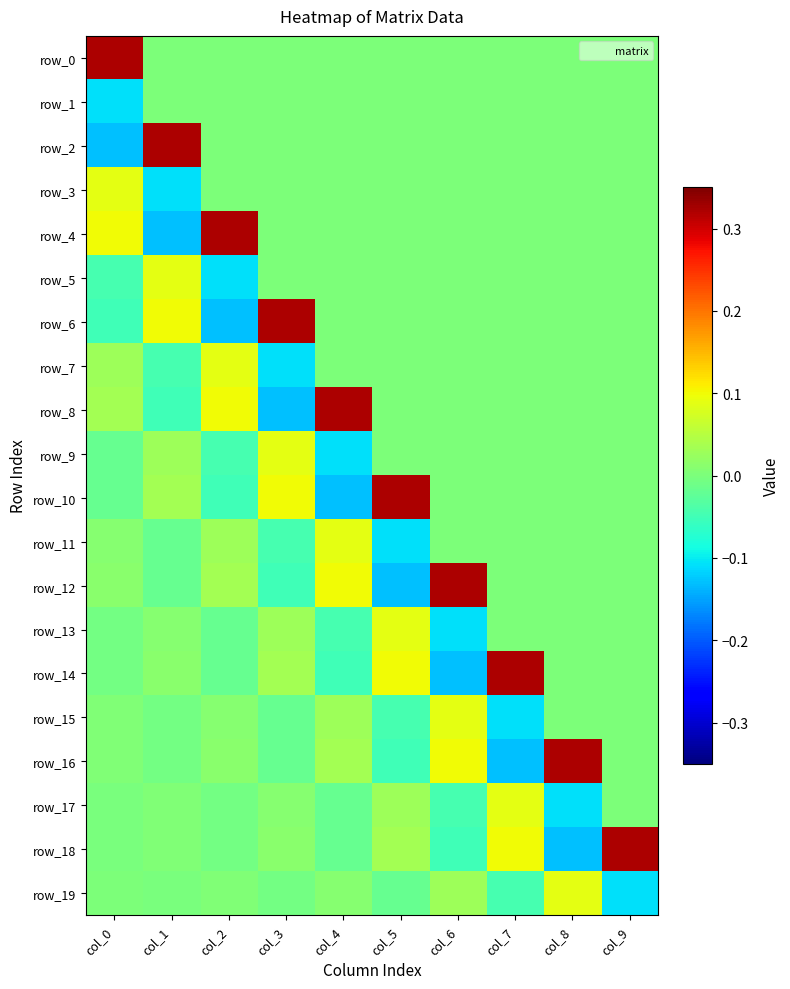

Reading right to left, transcribe all the data shown in this chart.

row_0: 0.0	0.0	0.0	0.0	0.0	0.0	0.0	0.0	0.0	0.3
row_1: 0.0	0.0	0.0	0.0	0.0	0.0	0.0	0.0	0.0	-0.1
row_2: 0.0	0.0	0.0	0.0	0.0	0.0	0.0	0.0	0.3	-0.1
row_3: 0.0	0.0	0.0	0.0	0.0	0.0	0.0	0.0	-0.1	0.1
row_4: 0.0	0.0	0.0	0.0	0.0	0.0	0.0	0.3	-0.1	0.1
row_5: 0.0	0.0	0.0	0.0	0.0	0.0	0.0	-0.1	0.1	-0.0
row_6: 0.0	0.0	0.0	0.0	0.0	0.0	0.3	-0.1	0.1	-0.1
row_7: 0.0	0.0	0.0	0.0	0.0	0.0	-0.1	0.1	-0.0	0.0
row_8: 0.0	0.0	0.0	0.0	0.0	0.3	-0.1	0.1	-0.1	0.0
row_9: 0.0	0.0	0.0	0.0	0.0	-0.1	0.1	-0.0	0.0	-0.0
row_10: 0.0	0.0	0.0	0.0	0.3	-0.1	0.1	-0.1	0.0	-0.0
row_11: 0.0	0.0	0.0	0.0	-0.1	0.1	-0.0	0.0	-0.0	0.0
row_12: 0.0	0.0	0.0	0.3	-0.1	0.1	-0.1	0.0	-0.0	0.0
row_13: 0.0	0.0	0.0	-0.1	0.1	-0.0	0.0	-0.0	0.0	-0.0
row_14: 0.0	0.0	0.3	-0.1	0.1	-0.1	0.0	-0.0	0.0	-0.0
row_15: 0.0	0.0	-0.1	0.1	-0.0	0.0	-0.0	0.0	-0.0	0.0
row_16: 0.0	0.3	-0.1	0.1	-0.1	0.0	-0.0	0.0	-0.0	0.0
row_17: 0.0	-0.1	0.1	-0.0	0.0	-0.0	0.0	-0.0	0.0	-0.0
row_18: 0.3	-0.1	0.1	-0.1	0.0	-0.0	0.0	-0.0	0.0	-0.0
row_19: -0.1	0.1	-0.0	0.0	-0.0	0.0	-0.0	0.0	-0.0	0.0